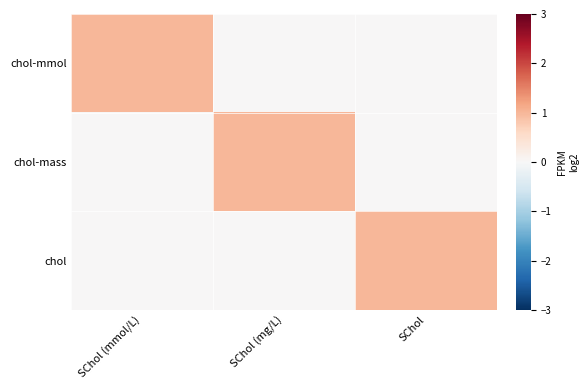

Reading left to right, extract all data points from this chart.

chol-mmol: SChol (mmol/L)=1	SChol (mg/L)=0	SChol=0
chol-mass: SChol (mmol/L)=0	SChol (mg/L)=1	SChol=0
chol: SChol (mmol/L)=0	SChol (mg/L)=0	SChol=1